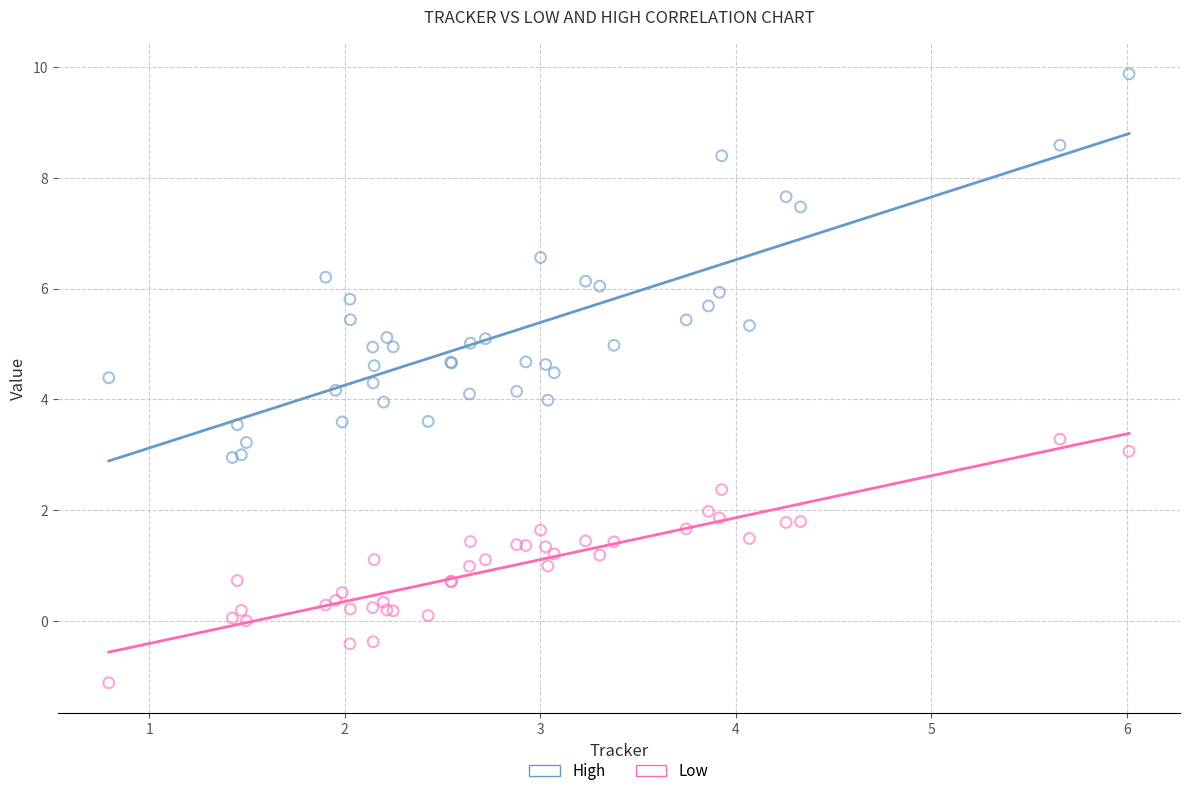

Which series contains the lowest Y value?

Low